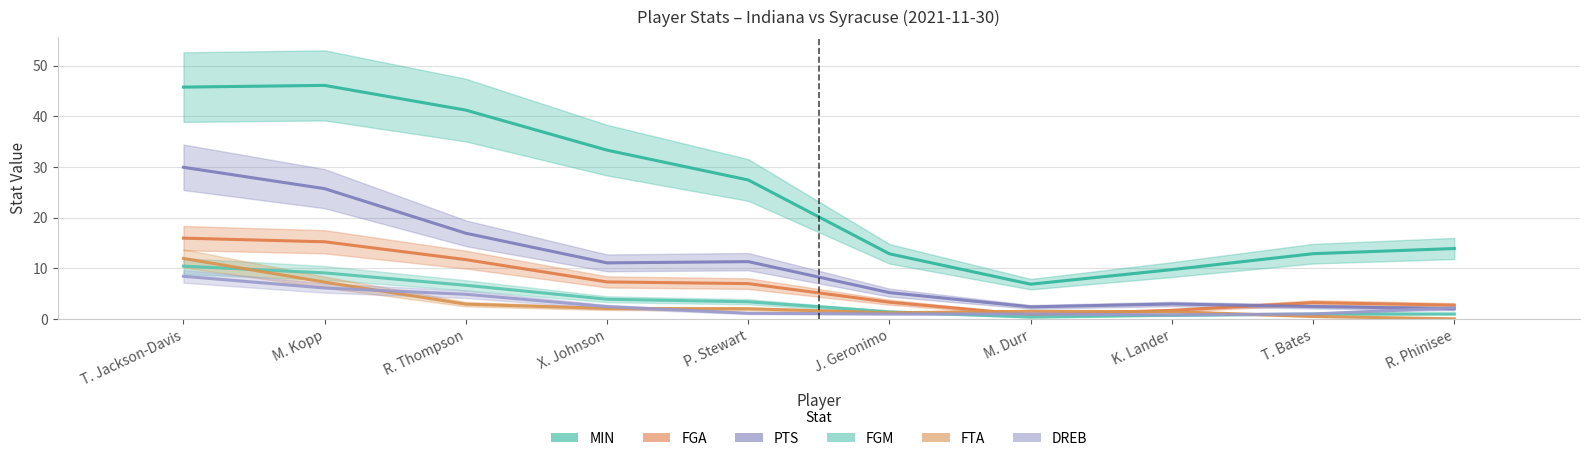

Which category has the lowest value in the FTA series?

R. Phinisee